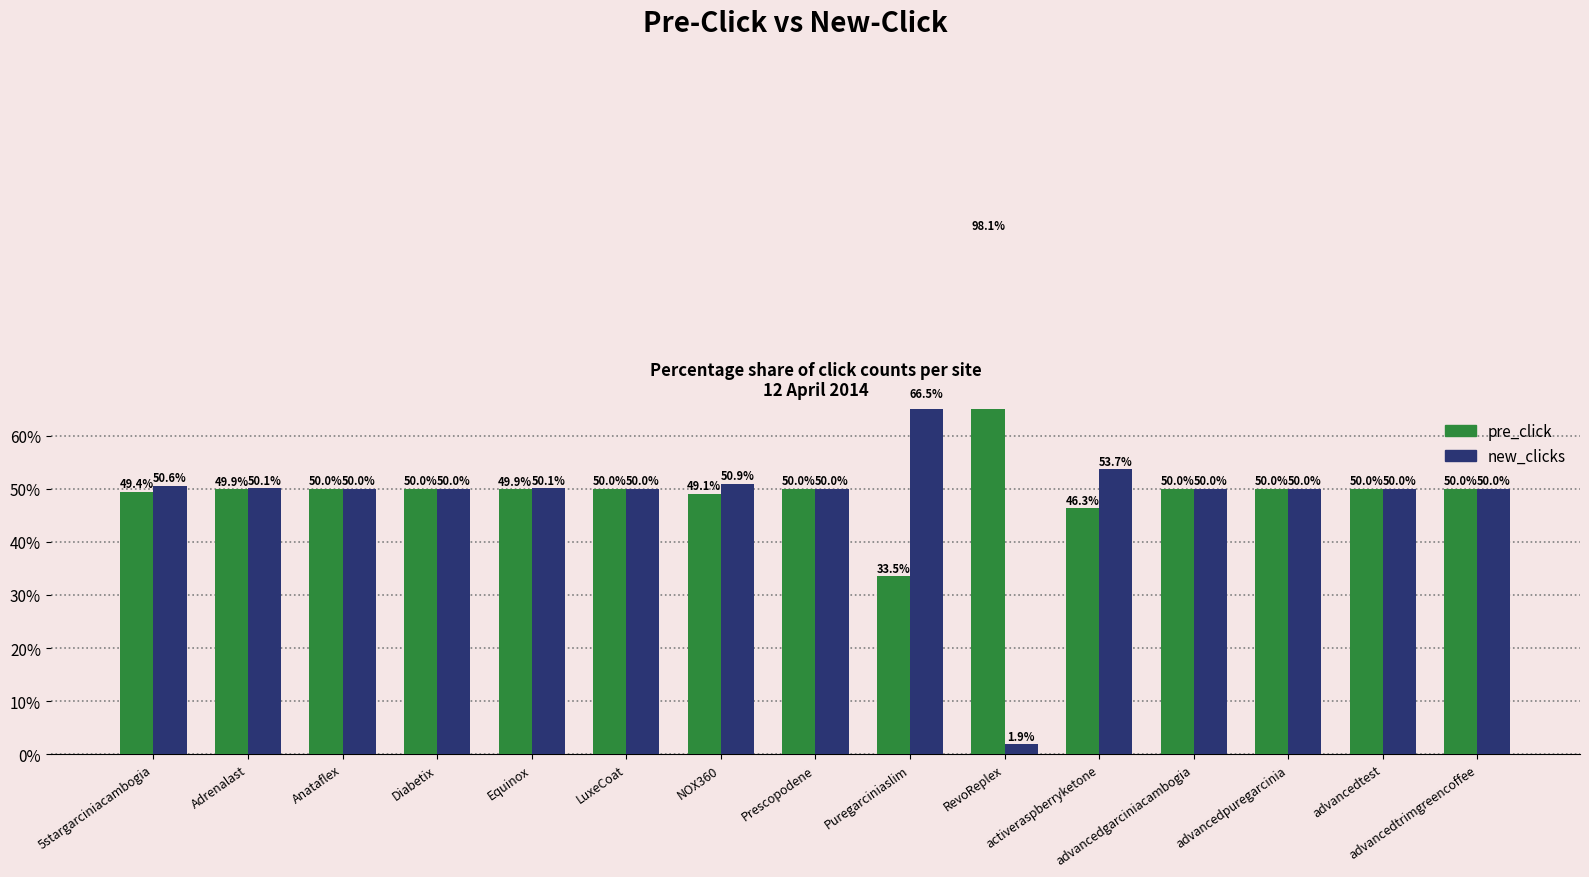

Reading left to right, extract all data points from this chart.

pre_click: 49.4	49.9	50.0	50.0	49.9	50.0	49.1	50.0	33.5	98.1	46.3	50.0	50.0	50.0	50.0
new_clicks: 50.6	50.1	50.0	50.0	50.1	50.0	50.9	50.0	66.5	1.9	53.7	50.0	50.0	50.0	50.0